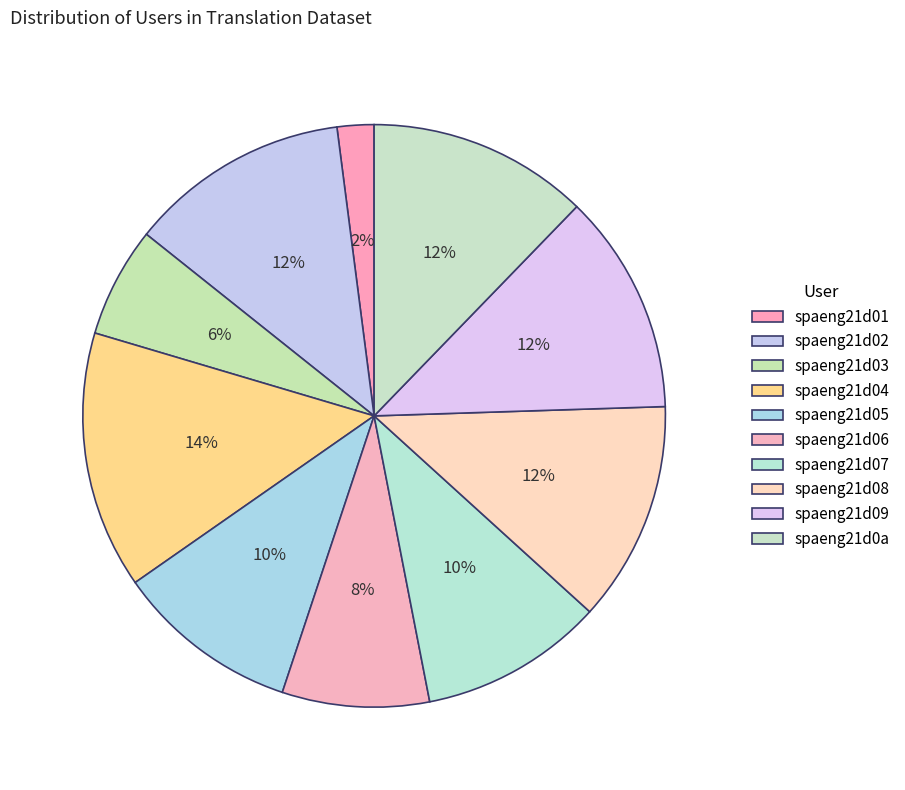

Combined, do spaeng21d02 and spaeng21d07 account for over 50%?

No